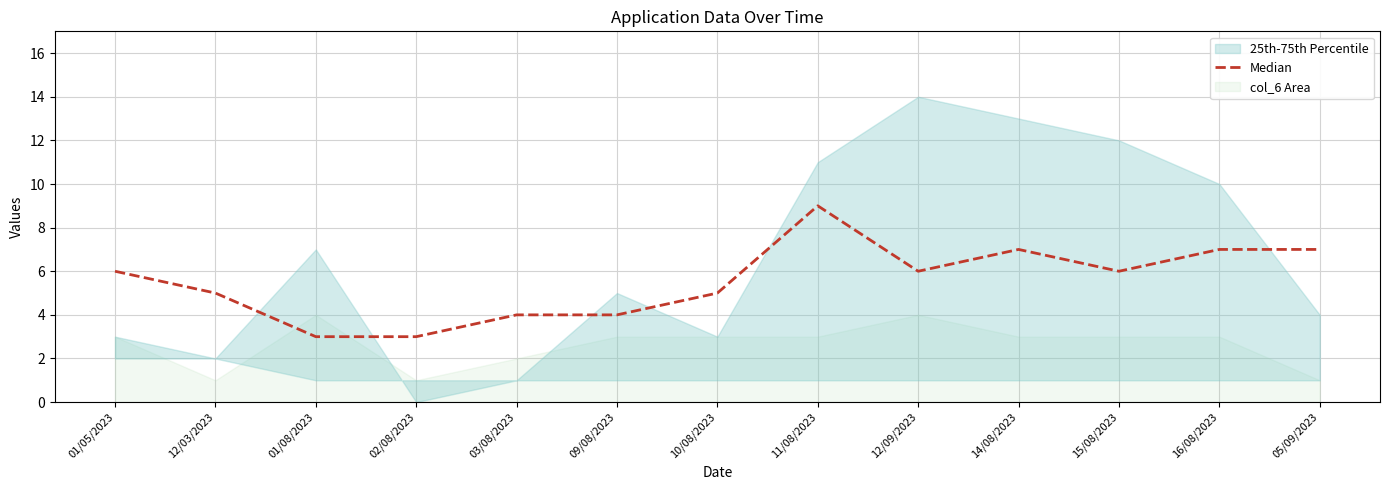

What is the smallest value displayed?

3